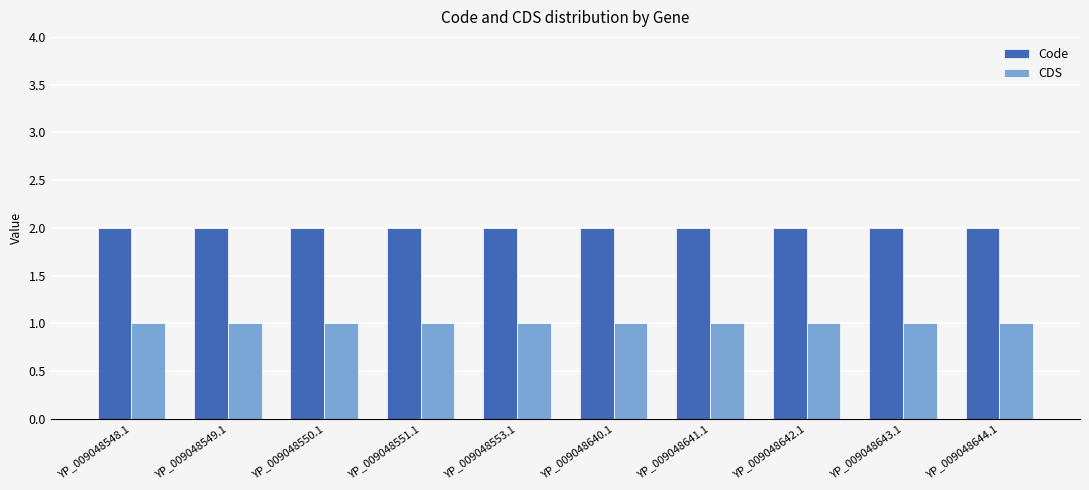

The value of CDS at YP_009048549.1 is 1. True or false?

True